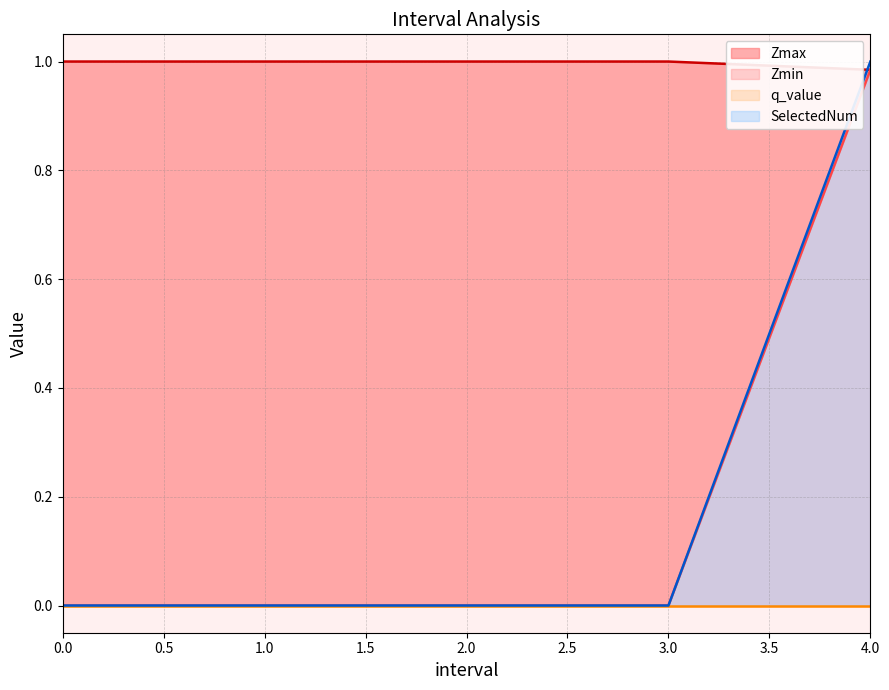

Which series ends up on top after the final intersection of Zmax and Zmin?

Zmin